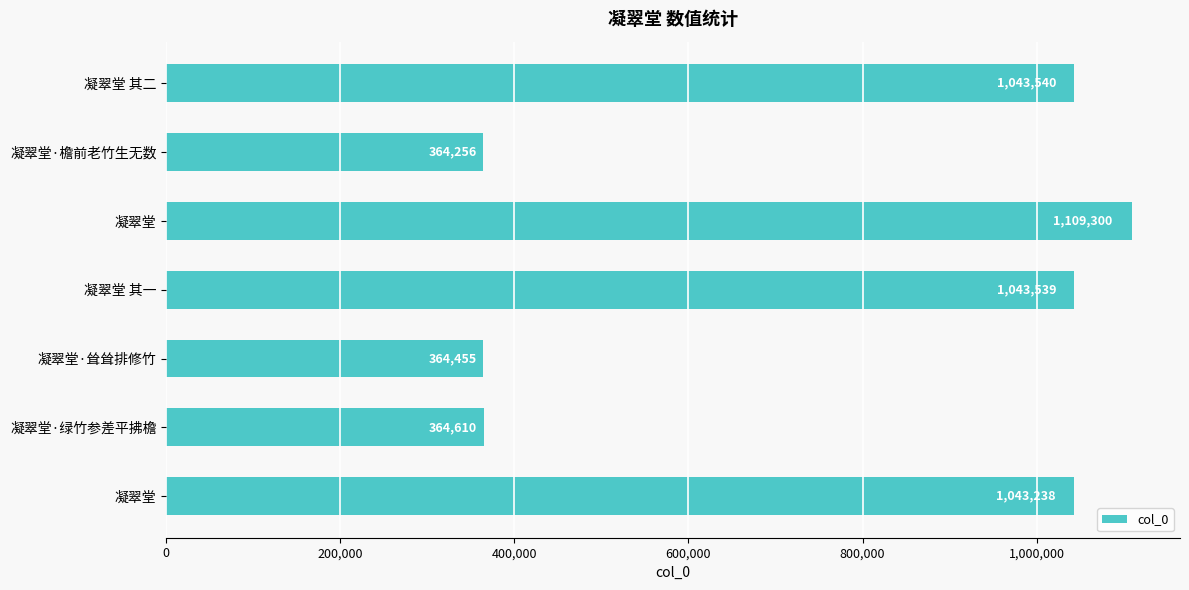

How many data points are less than 1043238?

3